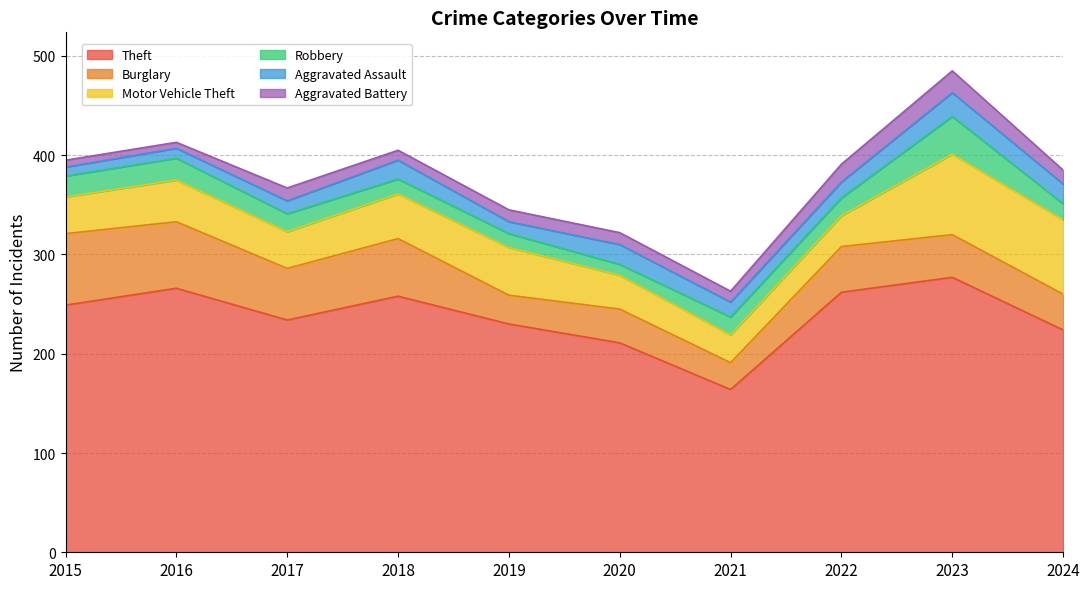

True or false: Aggravated Battery has more than 0 interior local peaks.

True